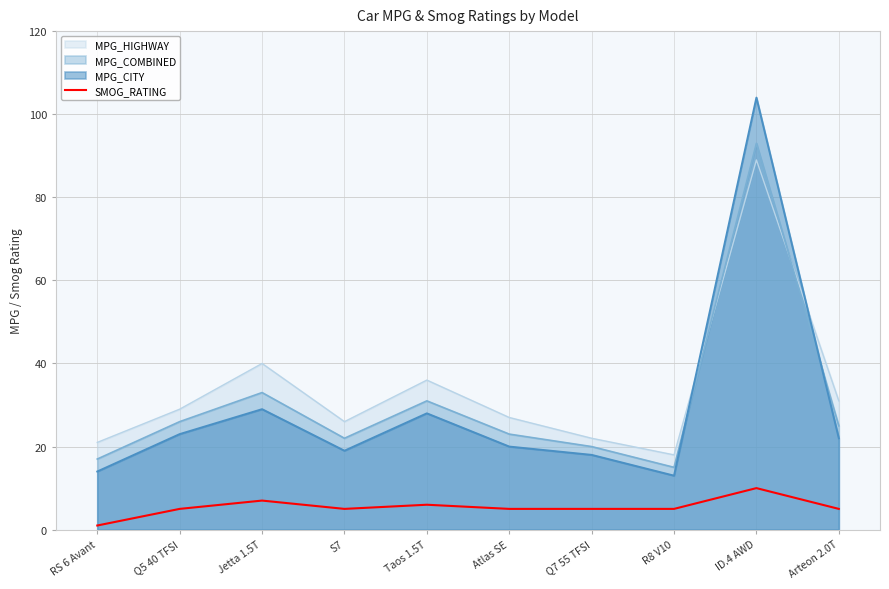

What is the greatest value displayed?

104